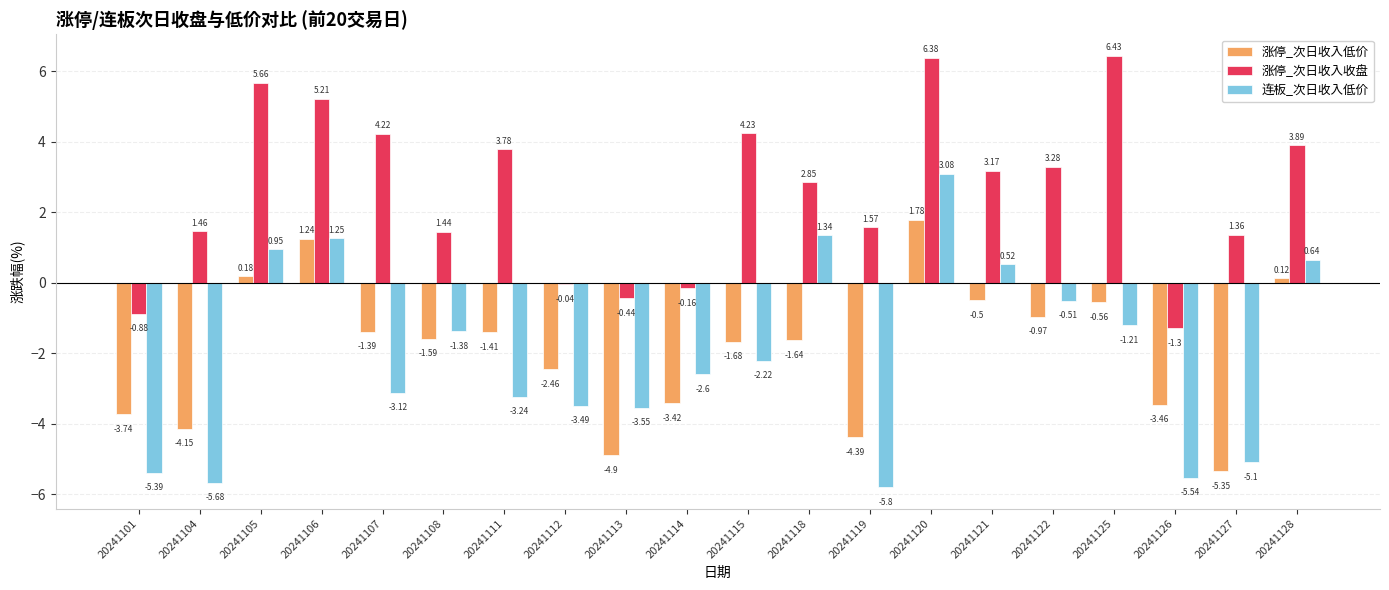

How many values in the 涨停_次日收入收盘 series exceed 3?

10